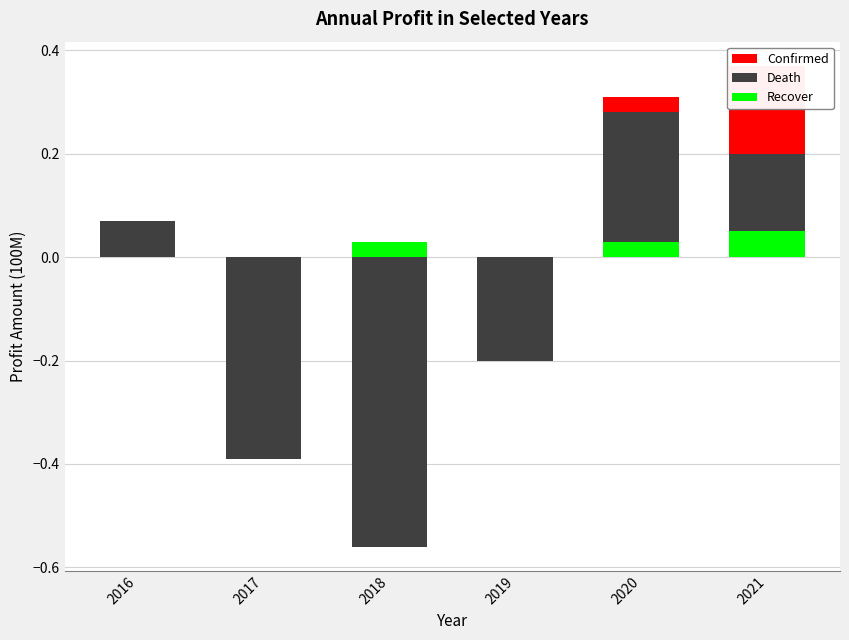

What is the maximum value for Death?

0.3